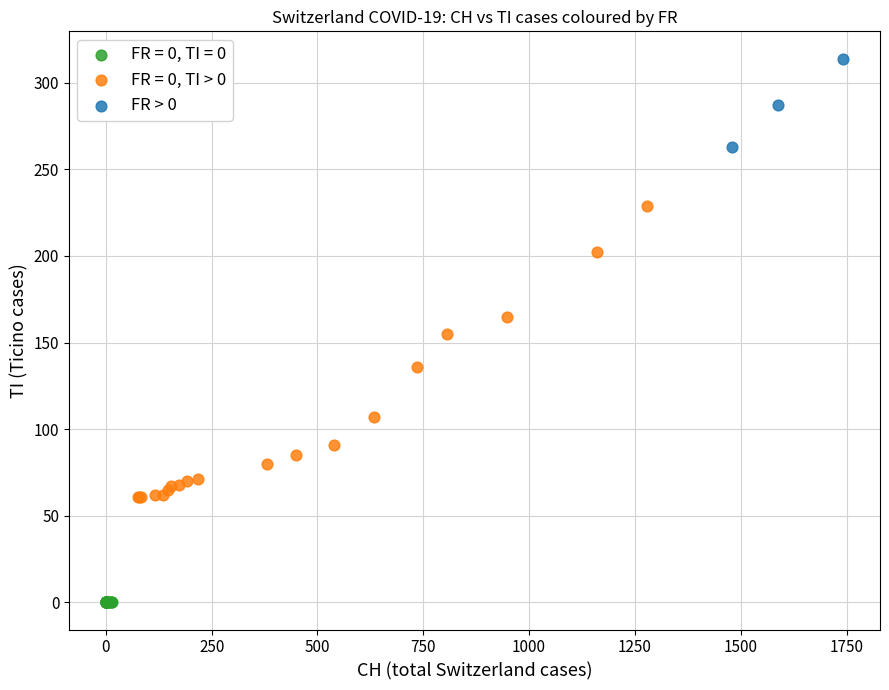

Which series contains the highest Y value?

FR > 0